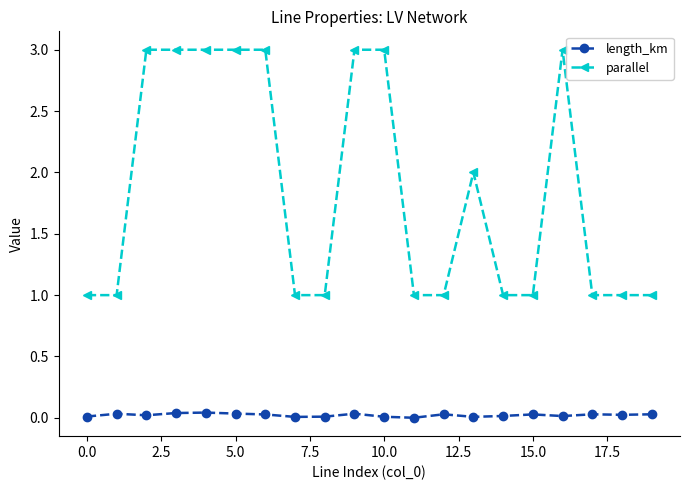

What is the value of the parallel point at the 13th from the left?

1.0